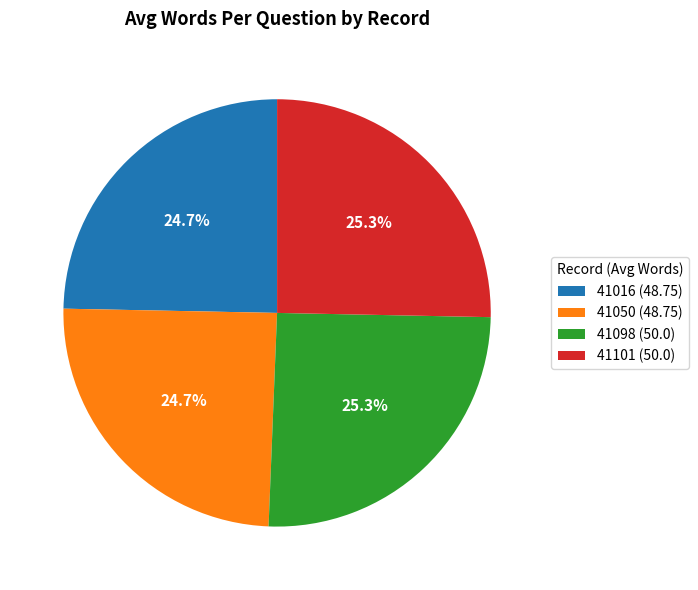

Approximately how many times larger is the value at 41050 compared to 41016?

1.0